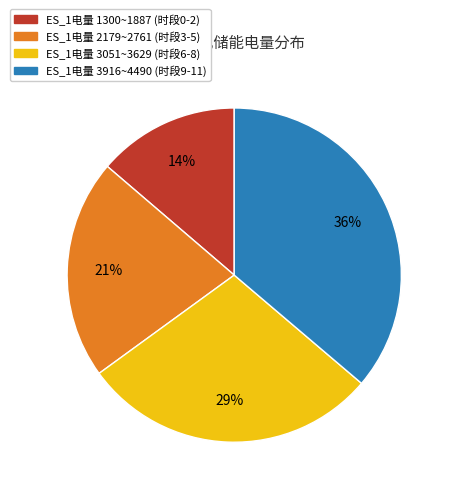

To the nearest percent, what is the average slice percentage?

25%